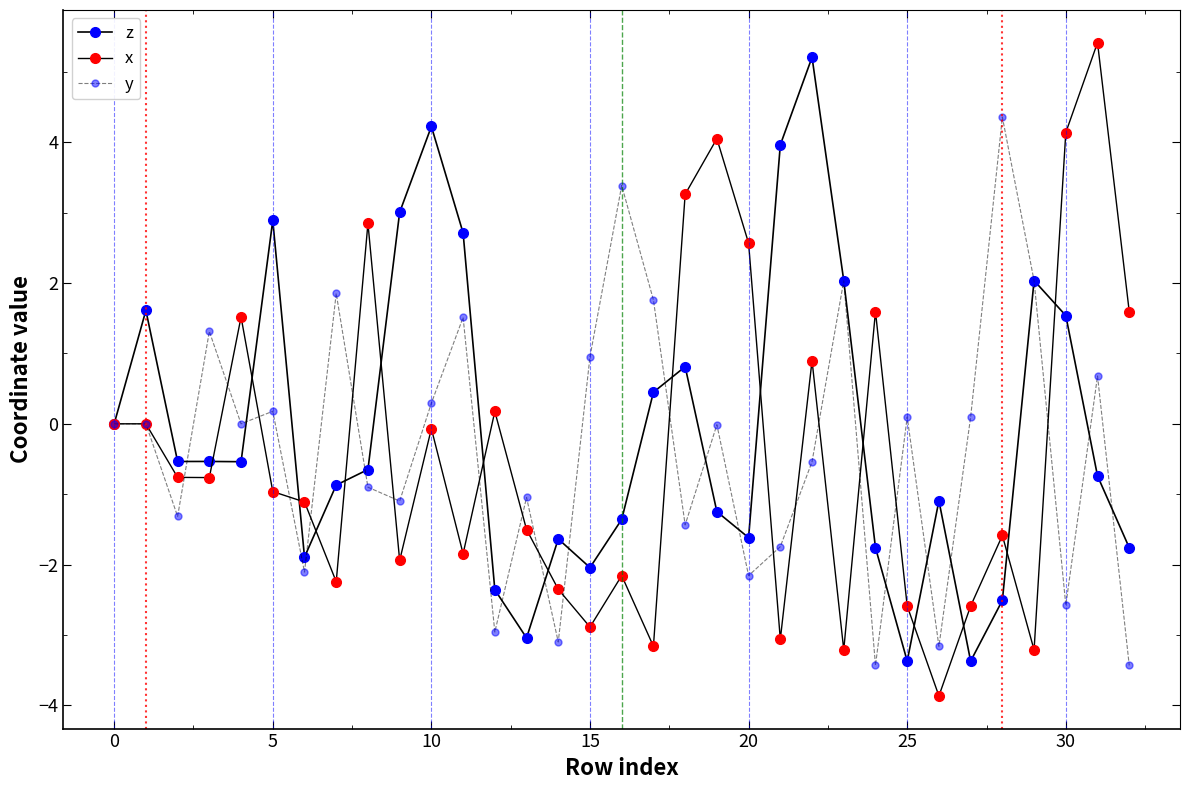

Rank the series by their maximum value, from lowest to highest.

y, z, x